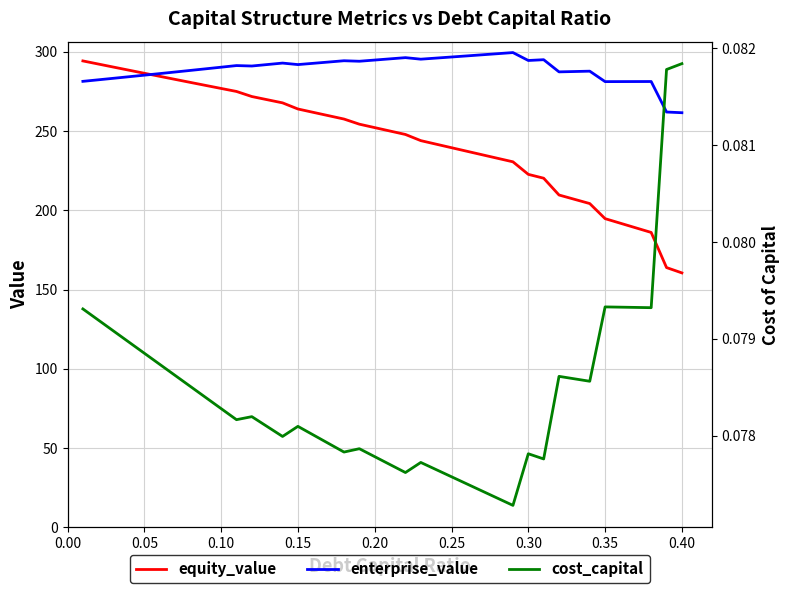

How many data points in equity_value are less than 252?

20